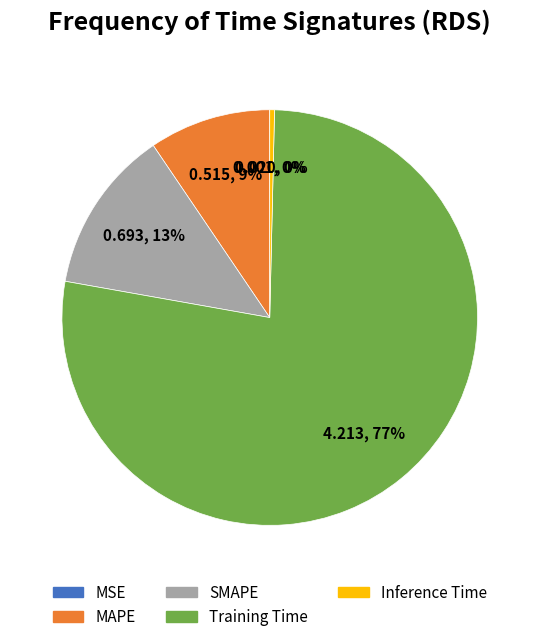

Is it true that Inference Time is 0% of the pie?

True